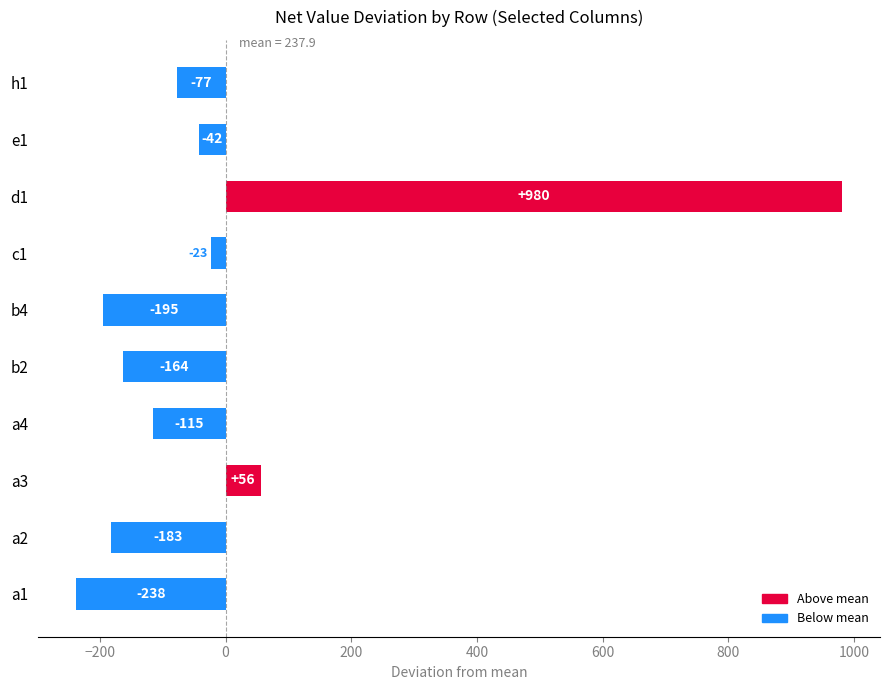

Which category has the highest value across all series?

d1